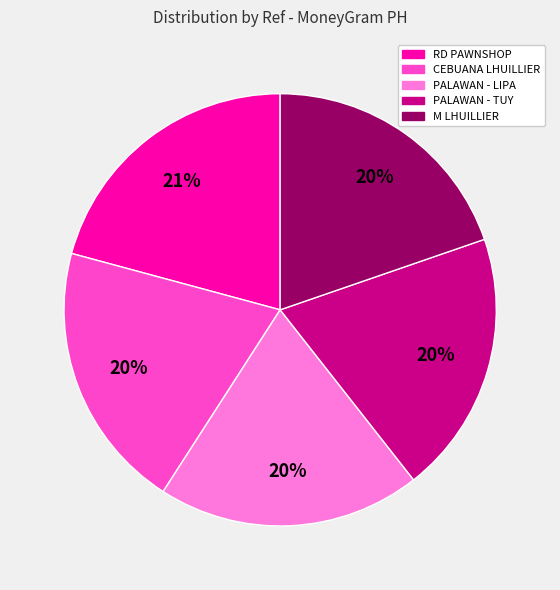

To the nearest percent, what is the difference between the largest and smallest slice percentages?

1%